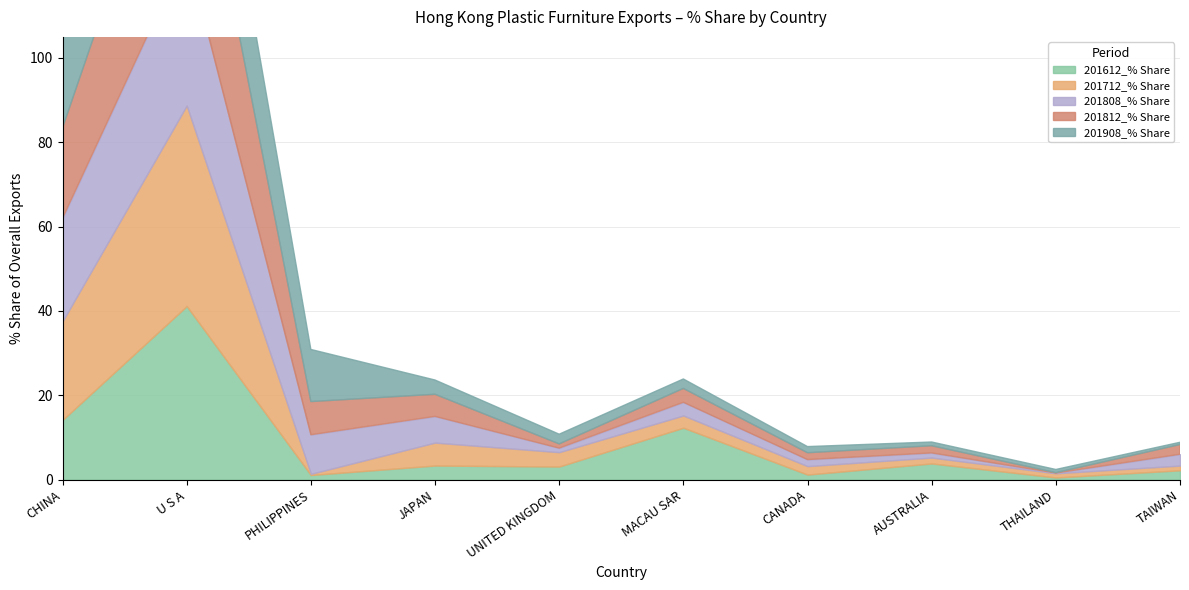

What is the smallest value displayed?

0.1